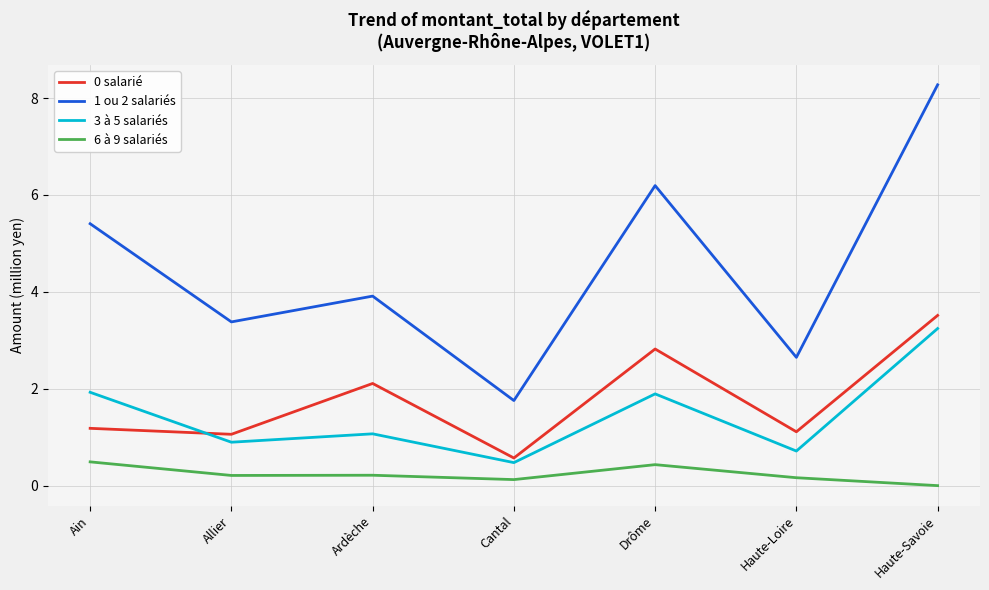

Is this an area chart (filled region under the line)?

No